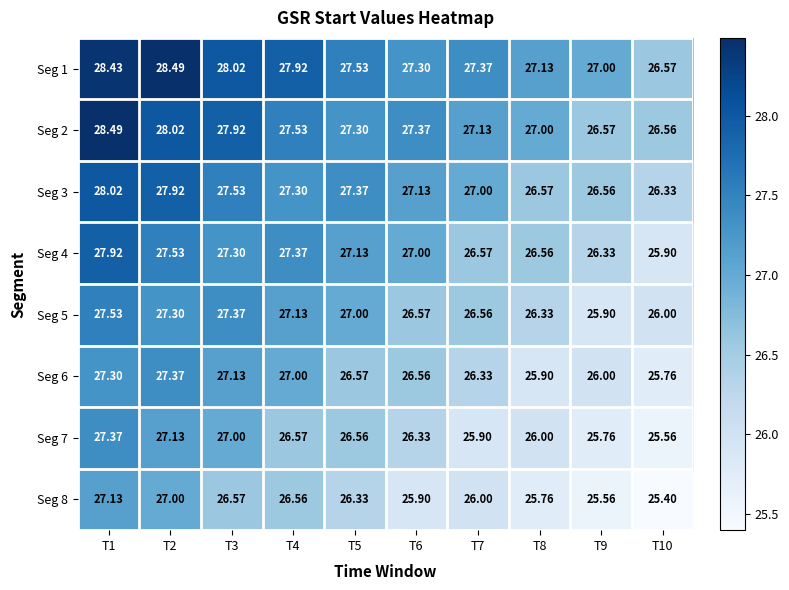

What is the total value across all series at T7?

212.9